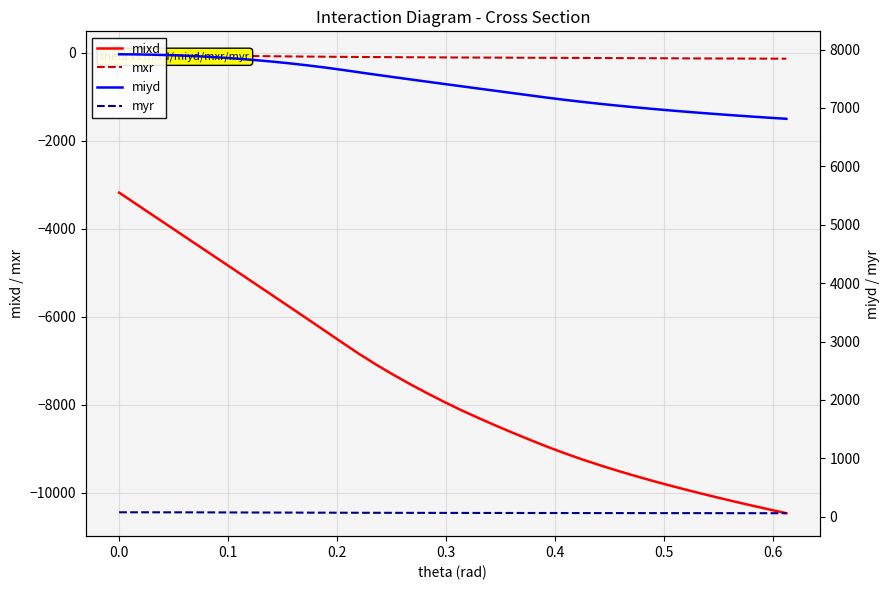

How many values in the myr series exceed 66?

22